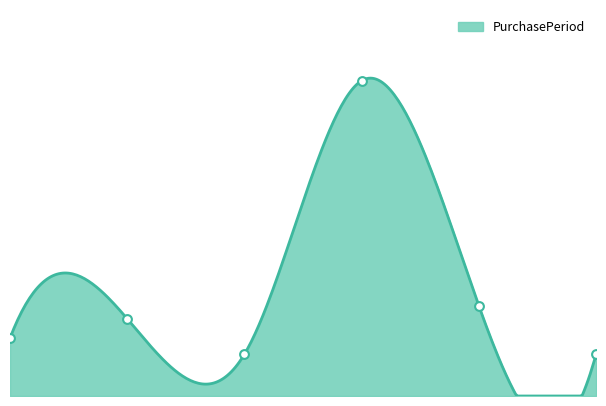

Which has a higher value, 4 or 0?

4